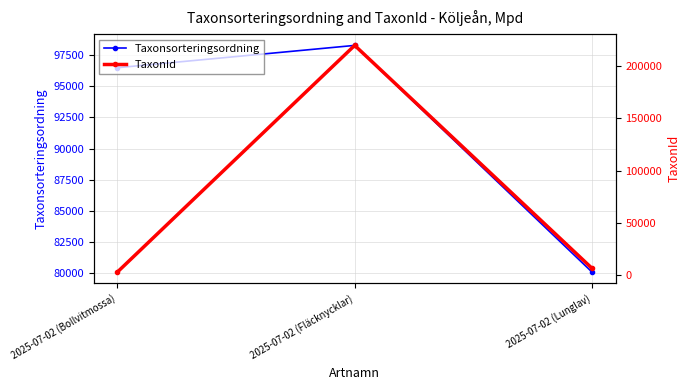

Is the value of TaxonId at 2025-07-02 (Bollvitmossa) greater than the value of Taxonsorteringsordning at 2025-07-02 (Bollvitmossa)?

No